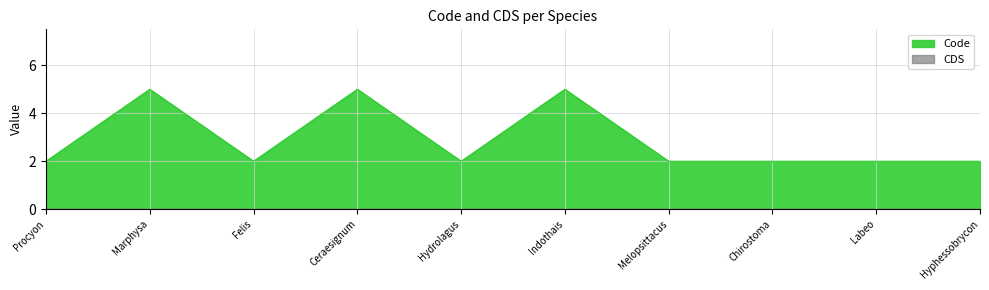

Which has a higher value, Hyphessobrycon or Procyon?

Hyphessobrycon